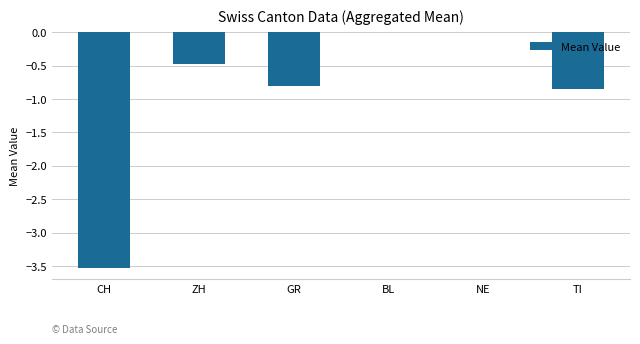

What is the sum of the values at ZH and TI?

-1.3